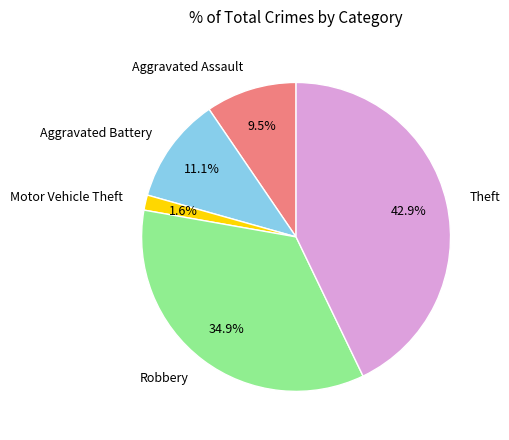

What percentage do Theft and Aggravated Battery together represent?

54.0%